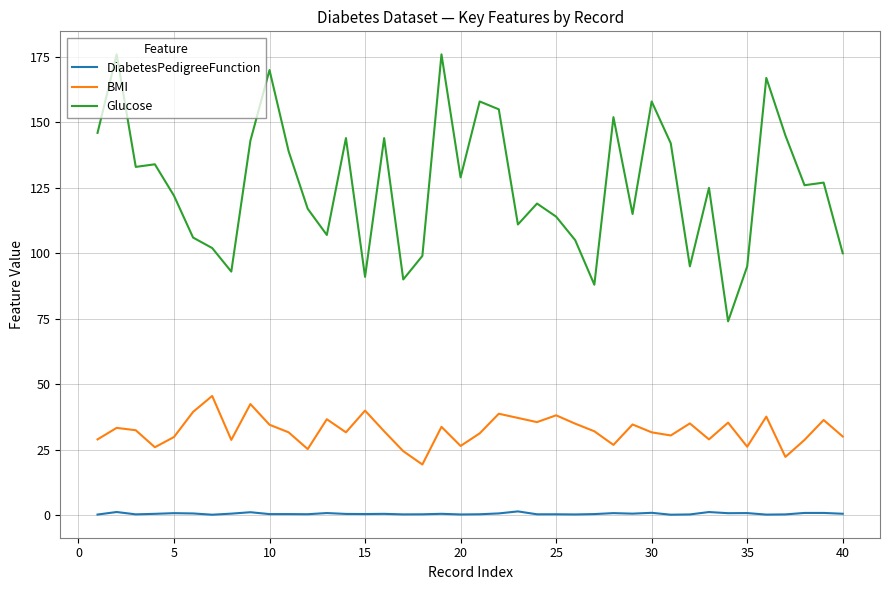

In BMI, how many points are lower than both neighbors (excluding endpoints)?

12